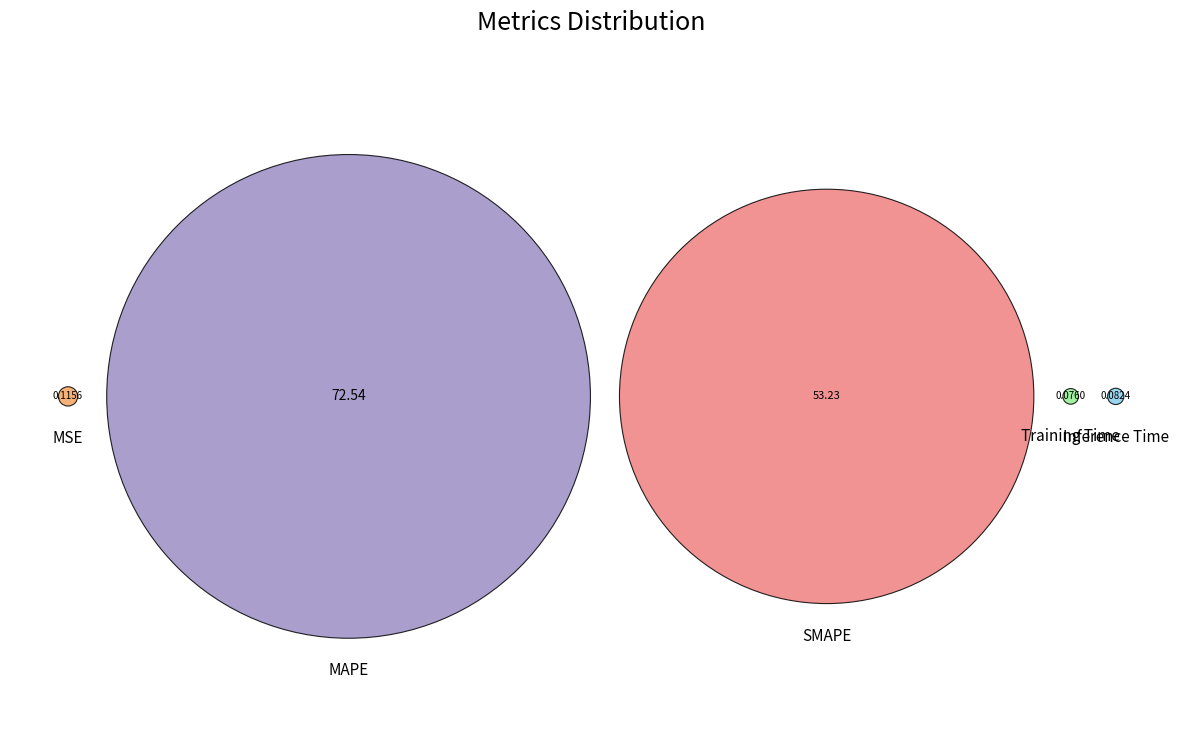

Which category has the biggest portion of the pie?

MAPE